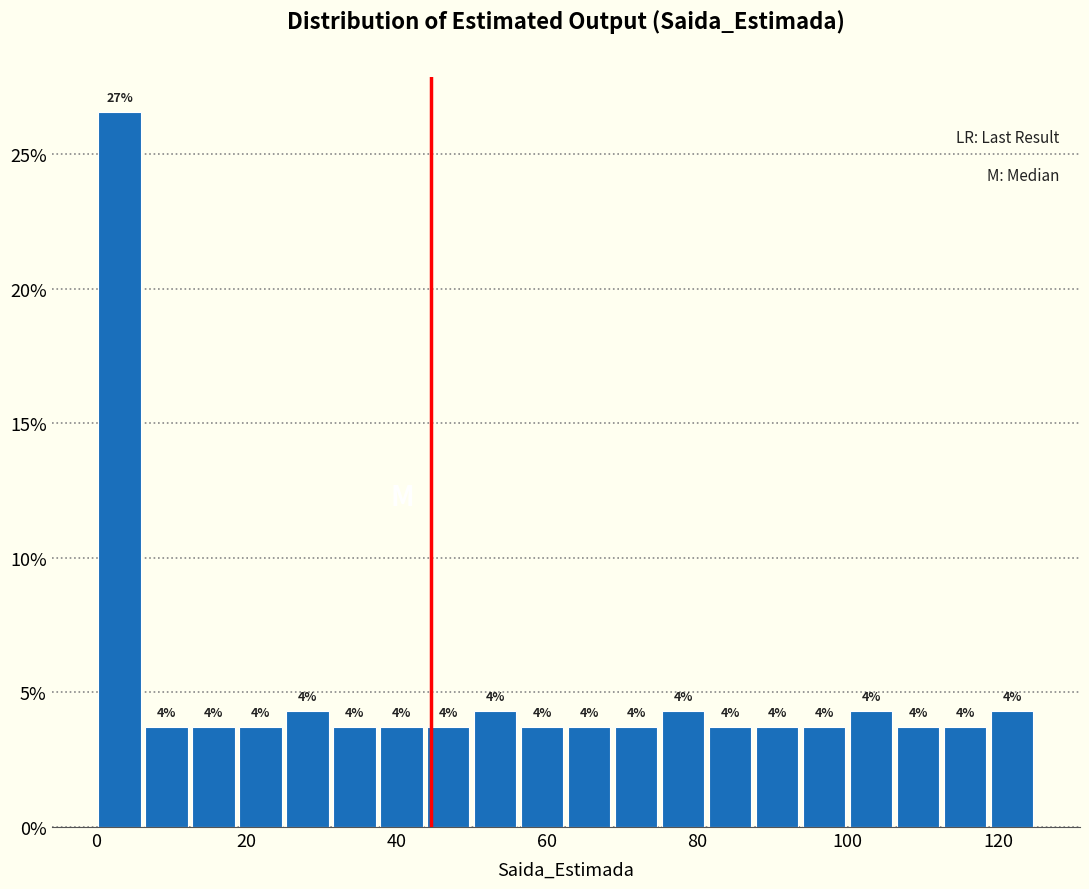

Read against the x-axis, roughly where is the centre of the tallest bar?

4